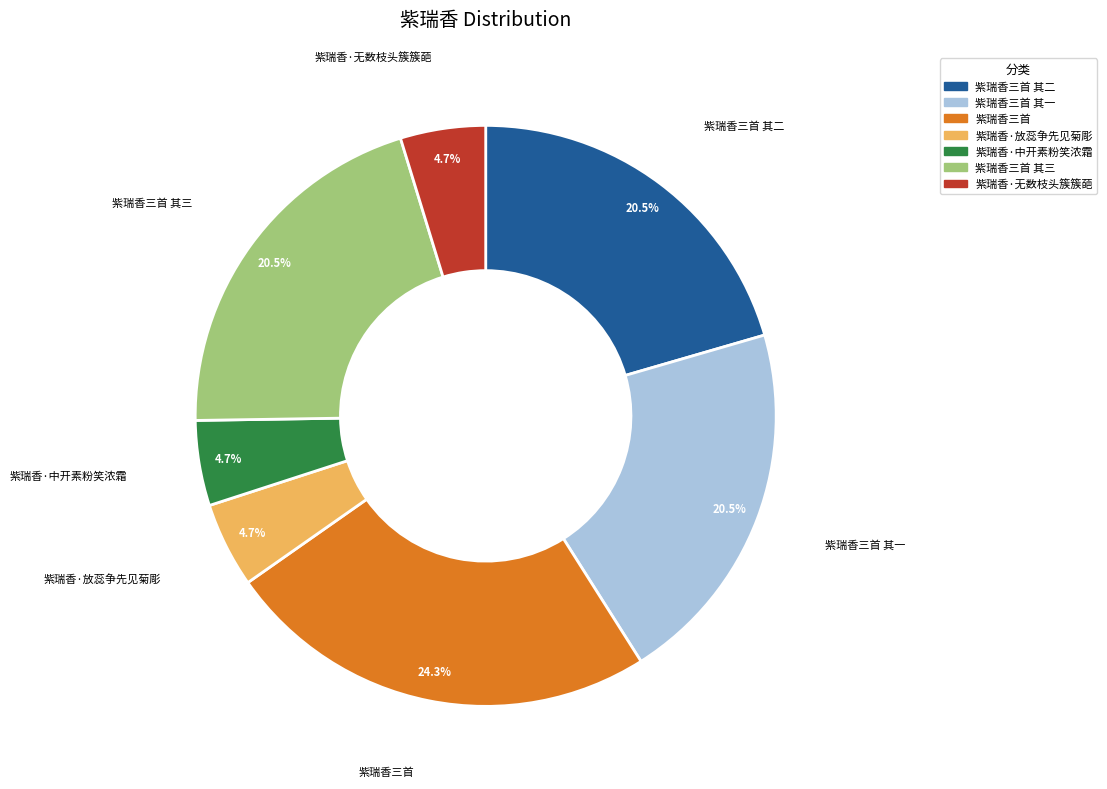

Does any single category account for the majority?

No